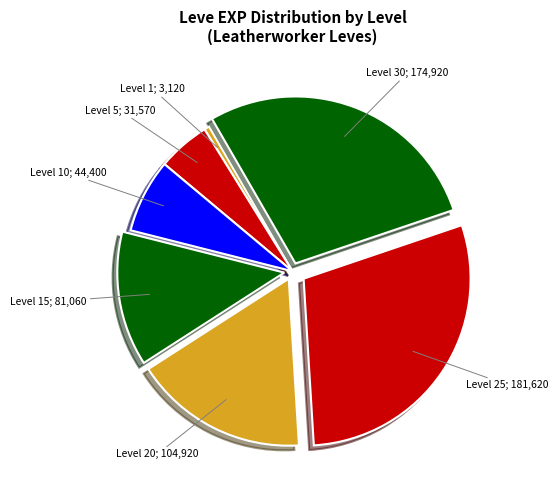

Is it true that Level 15; 81,060 is 26% of the pie?

False